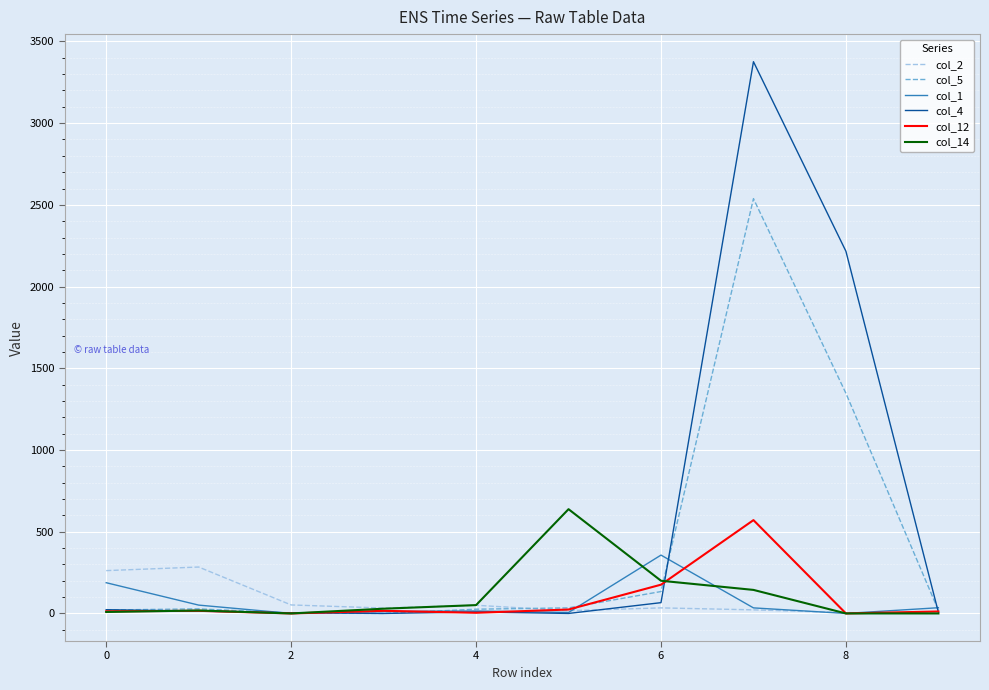

What is the sum of all col_4 values?

5715